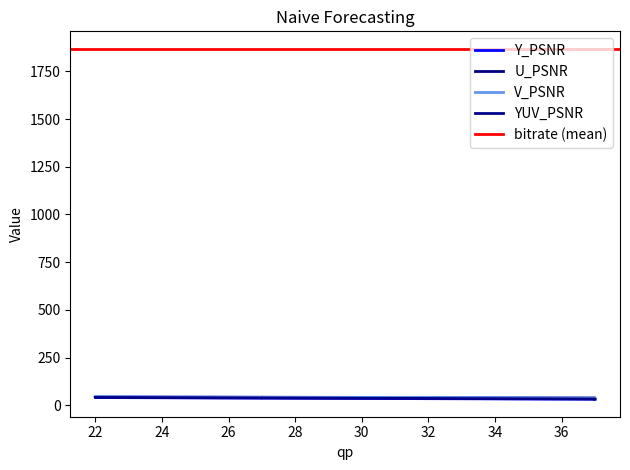

What is the spread (max minus min) of values at 32?

6.0